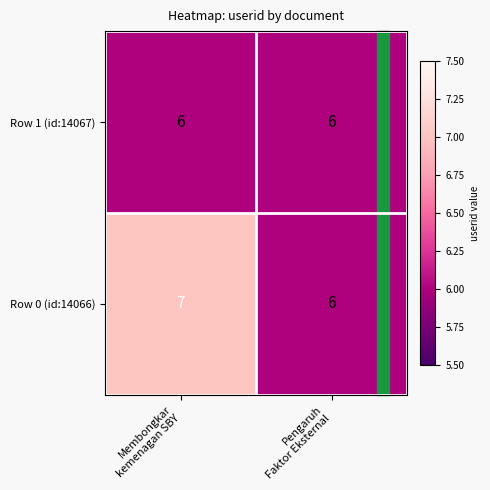

What is the lowest value of the Row 1 (id:14067) series?

6